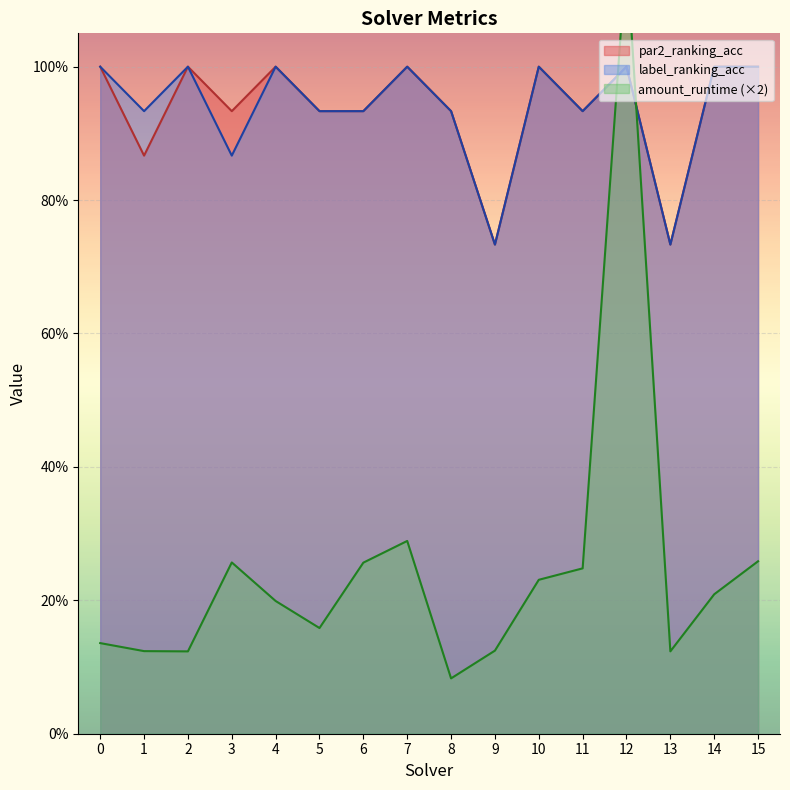

What is the sum of all label_ranking_acc values?

15.0